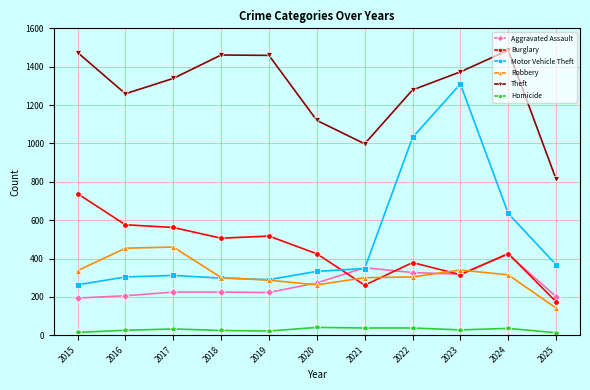

Between 2015 and 2025, which series saw the biggest shift?

Theft